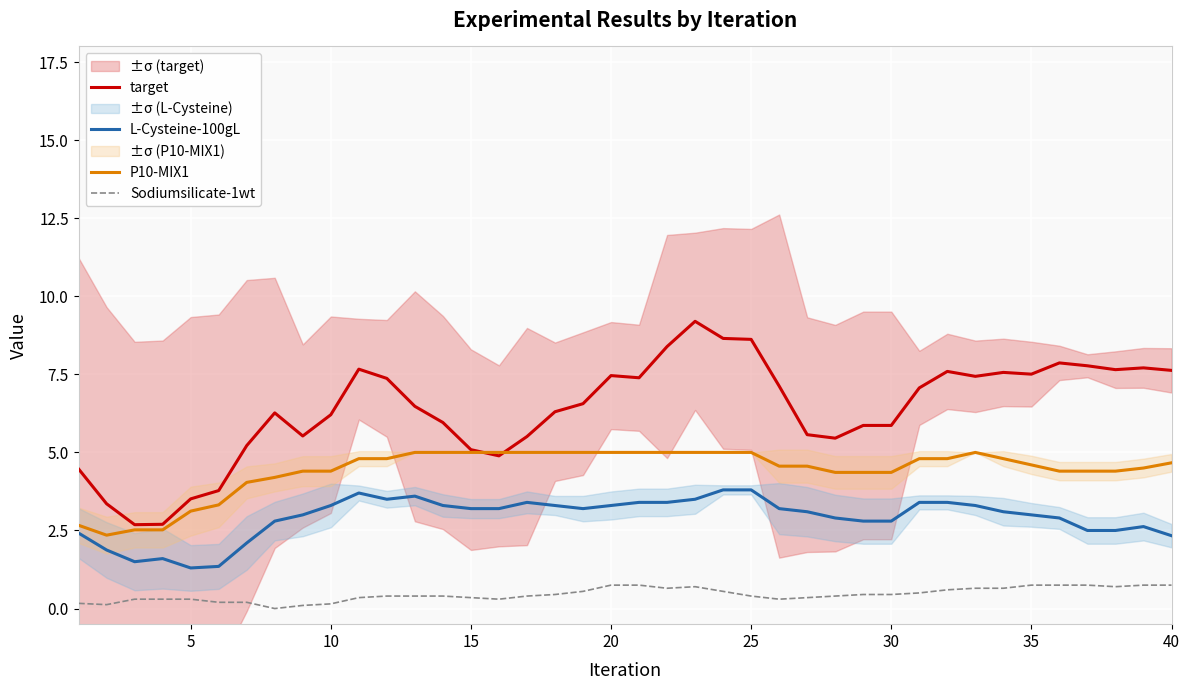

Reading right to left, list all the values displayed in this chart.

target: 7.6	7.7	7.7	7.8	7.9	7.5	7.6	7.4	7.6	7.1	5.9	5.9	5.5	5.6	7.1	8.6	8.7	9.2	8.4	7.4	7.5	6.6	6.3	5.5	4.9	5.1	6.0	6.5	7.4	7.7	6.2	5.5	6.3	5.2	3.8	3.5	2.7	2.7	3.4	4.5
L-Cysteine-100gL: 2.3	2.6	2.5	2.5	2.9	3.0	3.1	3.3	3.4	3.4	2.8	2.8	2.9	3.1	3.2	3.8	3.8	3.5	3.4	3.4	3.3	3.2	3.3	3.4	3.2	3.2	3.3	3.6	3.5	3.7	3.3	3.0	2.8	2.1	1.4	1.3	1.6	1.5	1.9	2.4
P10-MIX1: 4.7	4.5	4.4	4.4	4.4	4.6	4.8	5.0	4.8	4.8	4.4	4.4	4.4	4.6	4.6	5.0	5.0	5.0	5.0	5.0	5.0	5.0	5.0	5.0	5.0	5.0	5.0	5.0	4.8	4.8	4.4	4.4	4.2	4.0	3.3	3.1	2.5	2.5	2.4	2.7
Sodiumsilicate-1wt: 0.8	0.8	0.7	0.8	0.8	0.8	0.7	0.7	0.6	0.5	0.5	0.5	0.4	0.3	0.3	0.4	0.6	0.7	0.7	0.8	0.8	0.6	0.5	0.4	0.3	0.3	0.4	0.4	0.4	0.3	0.1	0.1	0.0	0.2	0.2	0.3	0.3	0.3	0.1	0.2